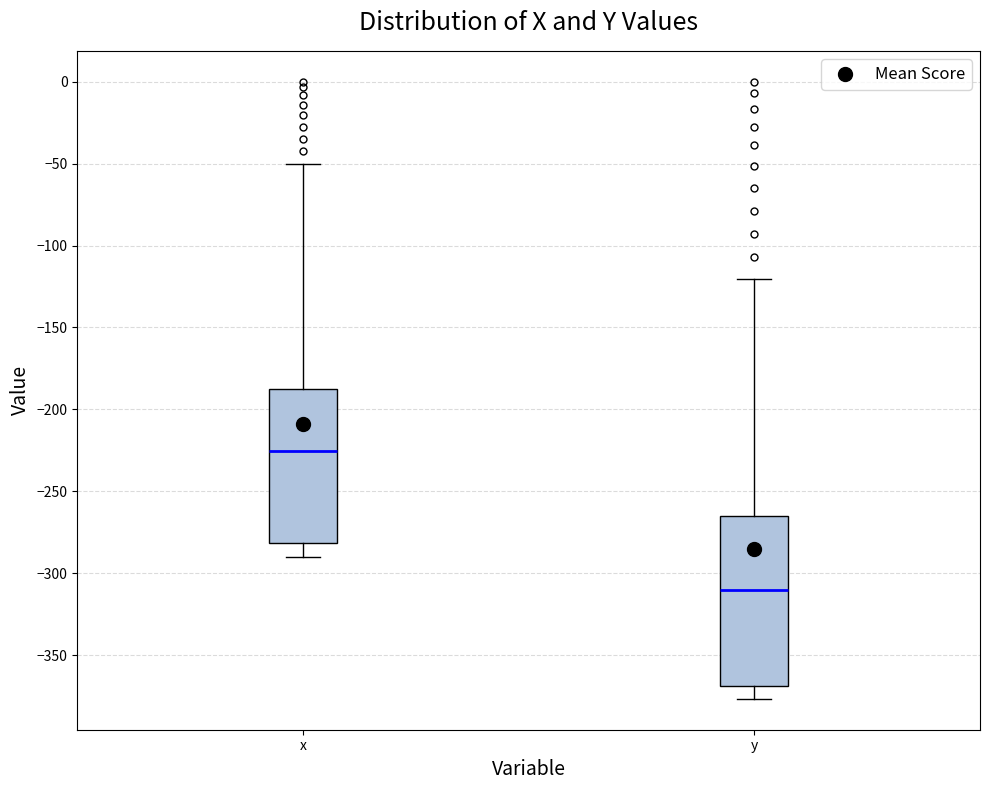

Reading left to right, read every box against the y-axis: the position of its median line, the range the box covers, and the ends of its whiskers. The values are not printed on the chart, so give them approximately, as read against the axis.

x: median -225, box -280 to -185, whiskers -290 to -50
y: median -310, box -370 to -265, whiskers -375 to -120